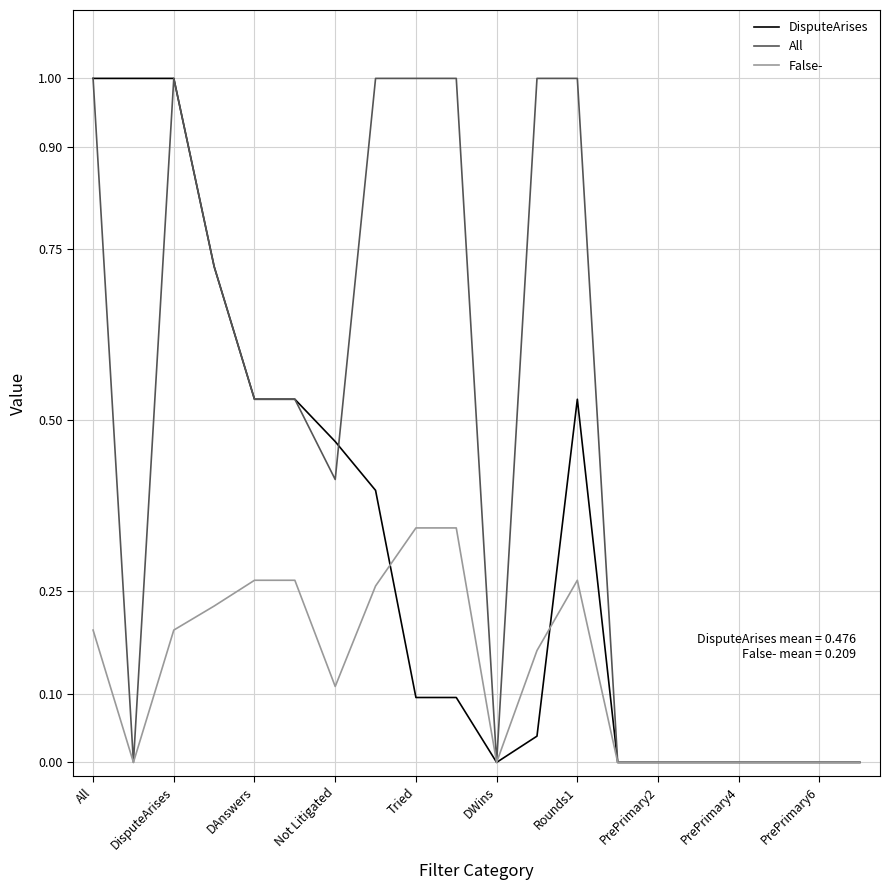

Which series has the largest total across all categories?

All